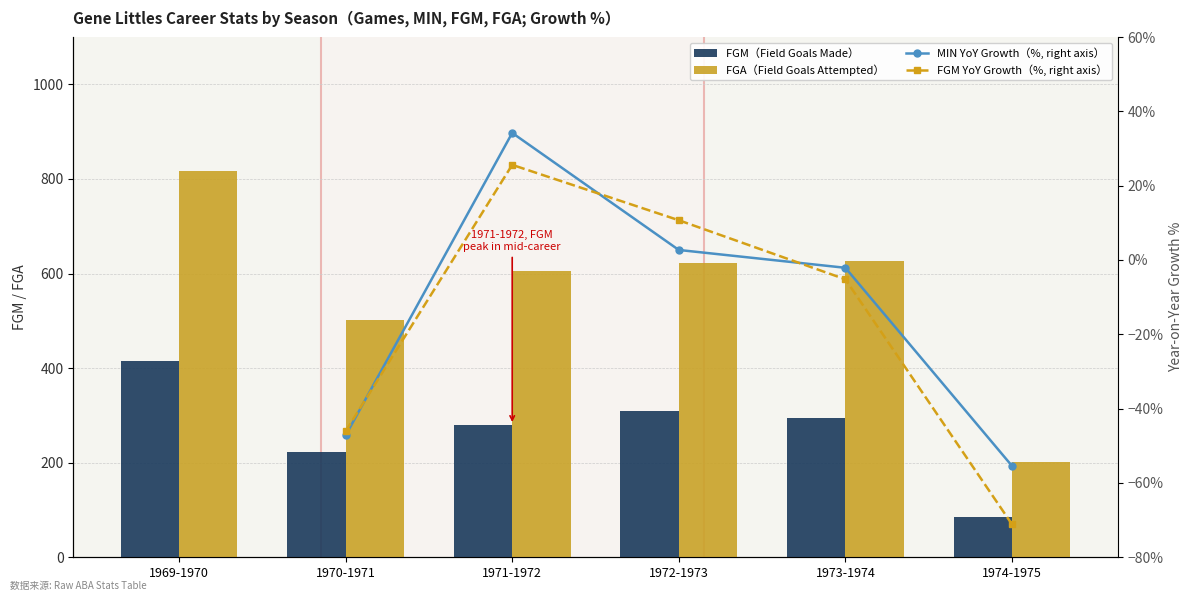

What is the difference between the highest and lowest values at 1974-1975?

273.1